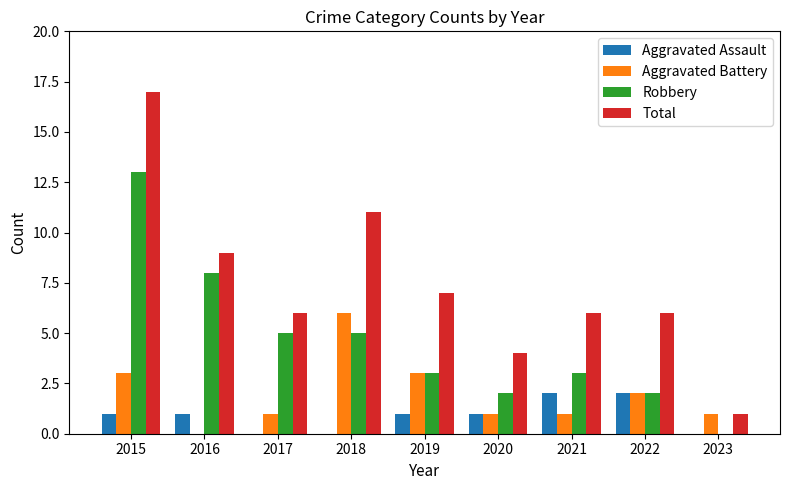

Reading right to left, what are all the values shown in this chart?

Aggravated Assault: 2023=0	2022=2	2021=2	2020=1	2019=1	2018=0	2017=0	2016=1	2015=1
Aggravated Battery: 2023=1	2022=2	2021=1	2020=1	2019=3	2018=6	2017=1	2016=0	2015=3
Robbery: 2023=0	2022=2	2021=3	2020=2	2019=3	2018=5	2017=5	2016=8	2015=13
Total: 2023=1	2022=6	2021=6	2020=4	2019=7	2018=11	2017=6	2016=9	2015=17